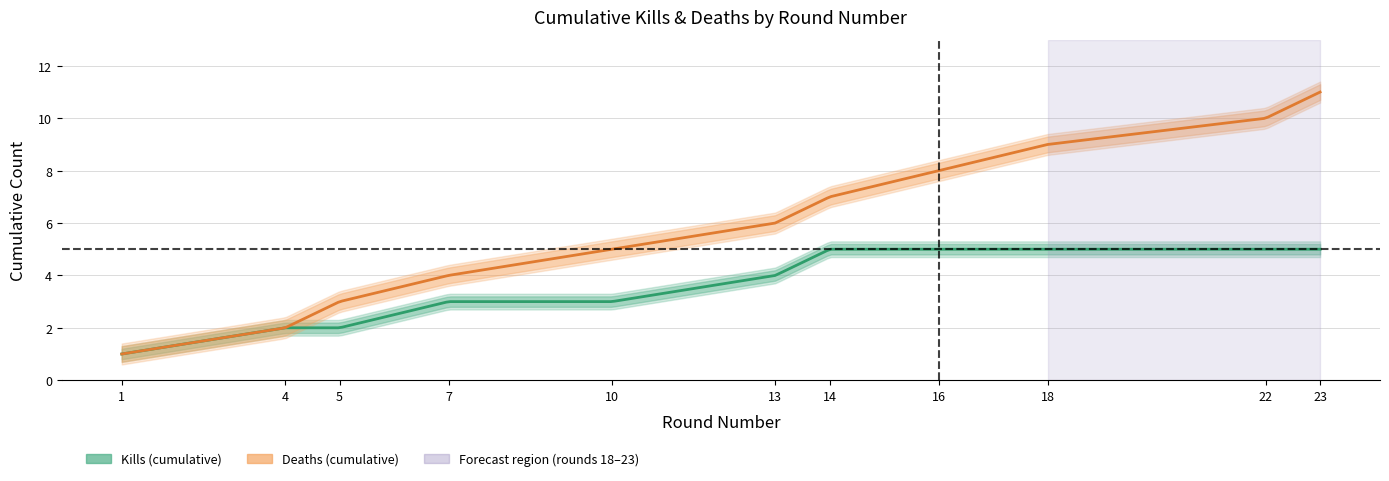

Reading left to right, list all the values displayed in this chart.

Kills per Round (cumulative): 1	2	2	3	3	4	5	5	5	5	5
Deaths per Round (cumulative): 1	2	3	4	5	6	7	8	9	10	11